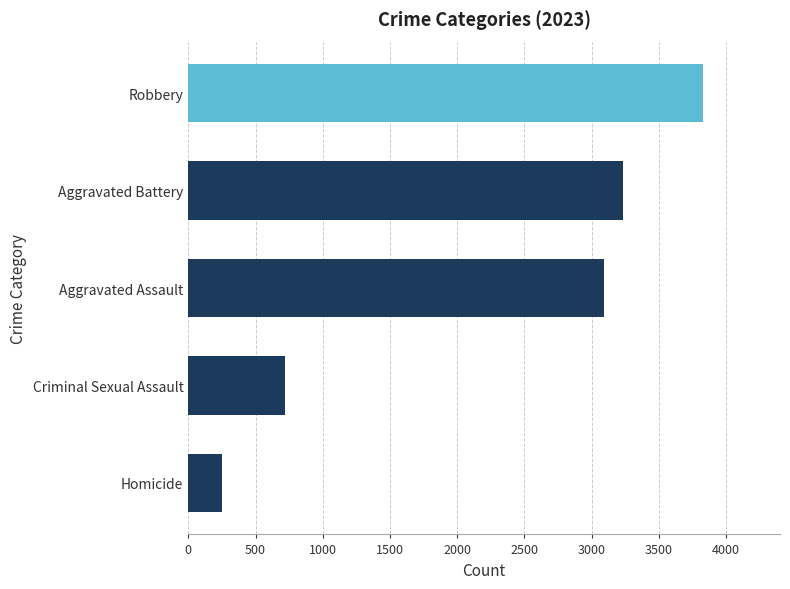

What is the approximate value at Aggravated Battery?

3230